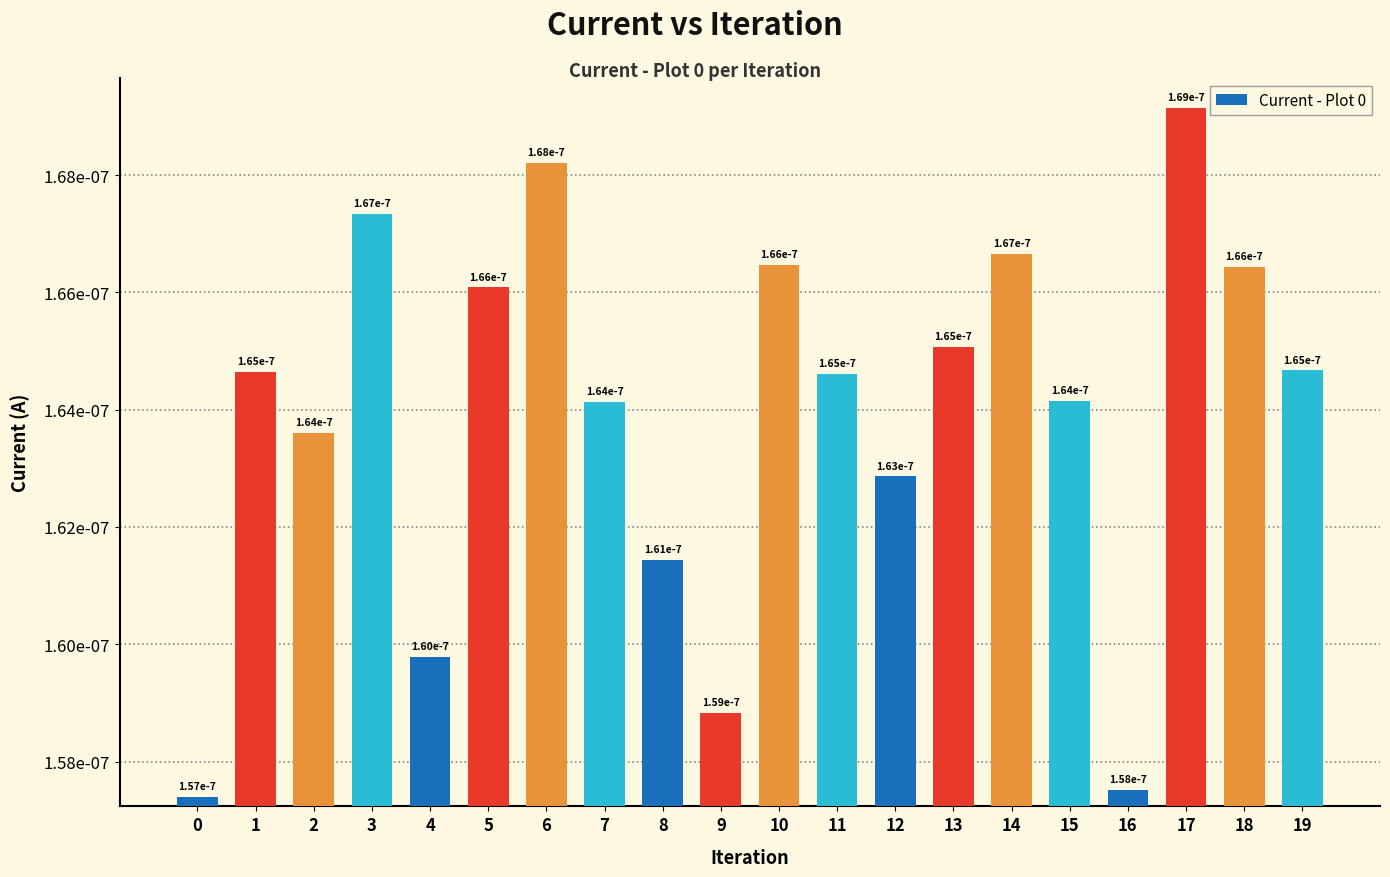

Rank the categories by value from highest to lowest.

17, 6, 3, 14, 10, 18, 5, 13, 19, 1, 11, 15, 7, 2, 12, 8, 4, 9, 16, 0